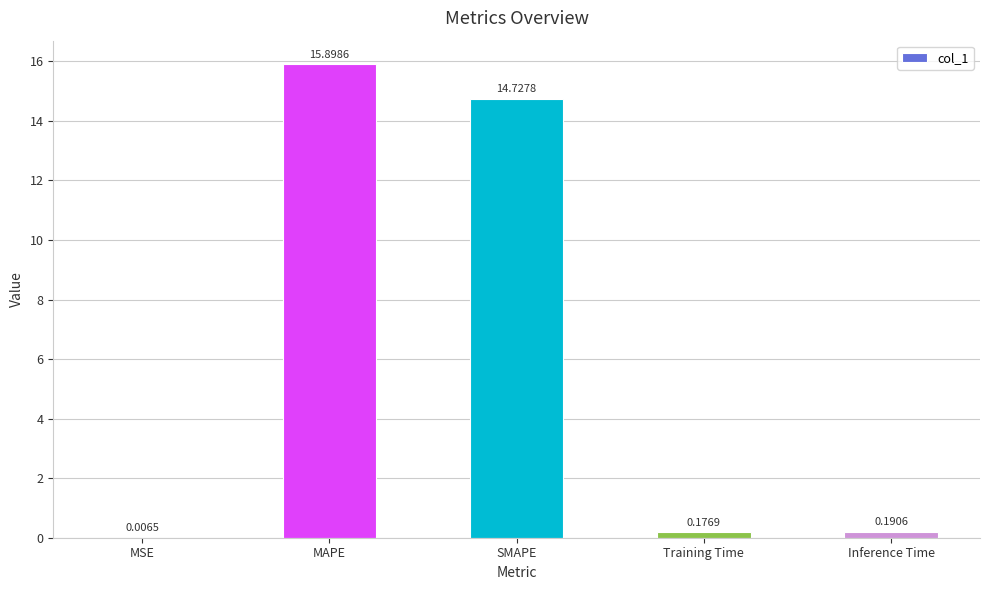

At which category does the chart reach its peak across all series?

MAPE